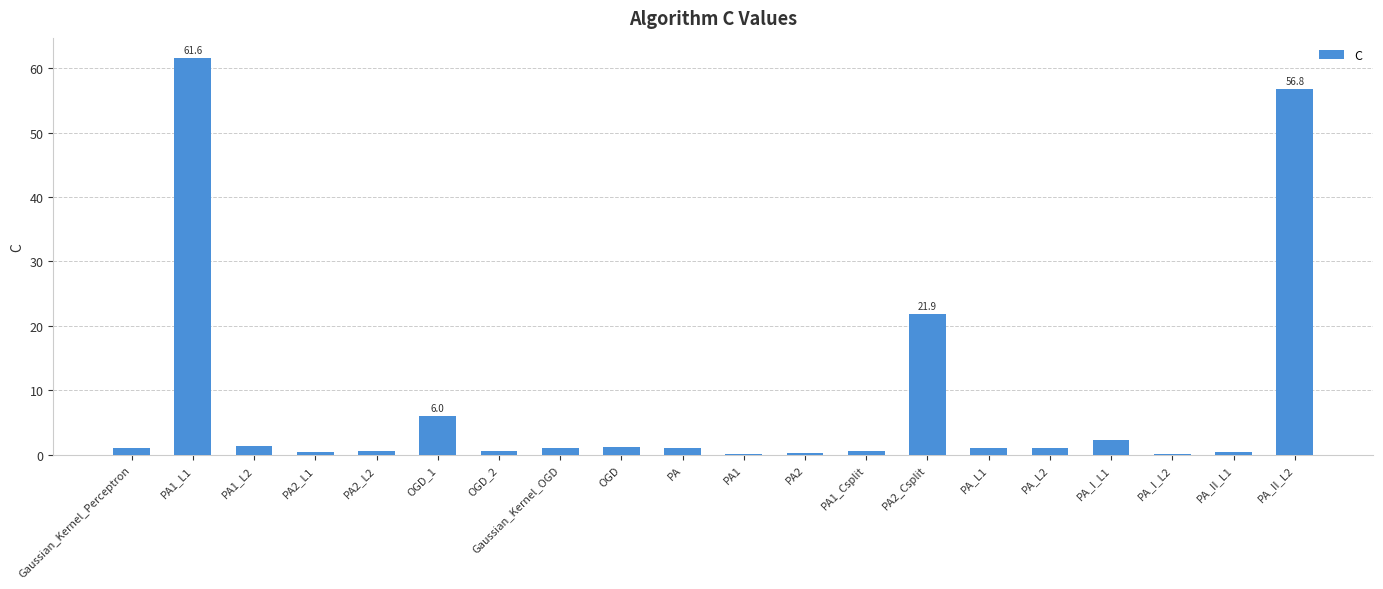

What is the greatest value displayed?

61.6